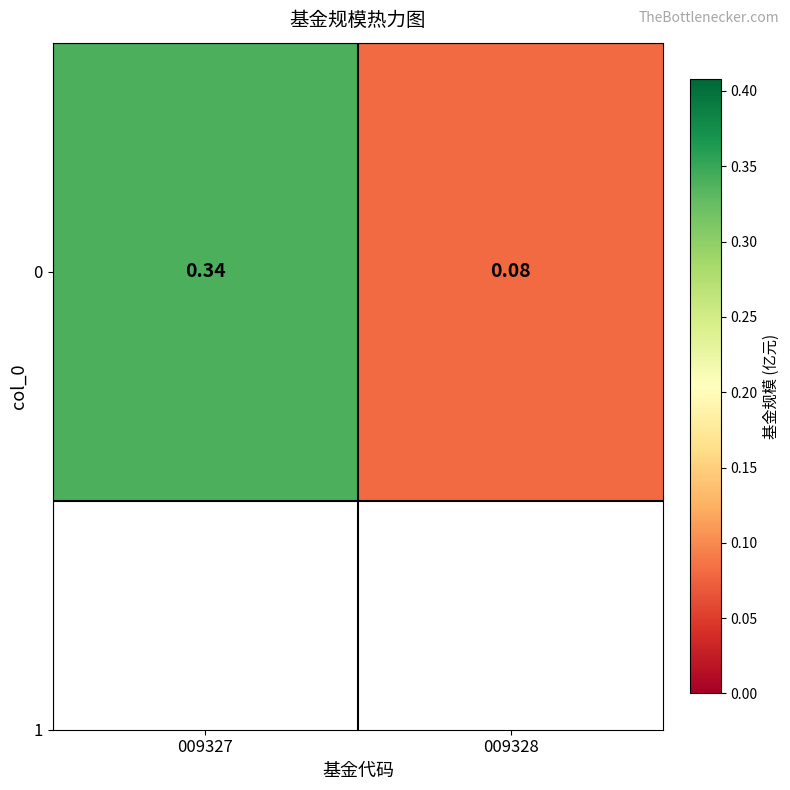

What is the sum of all values?

0.4